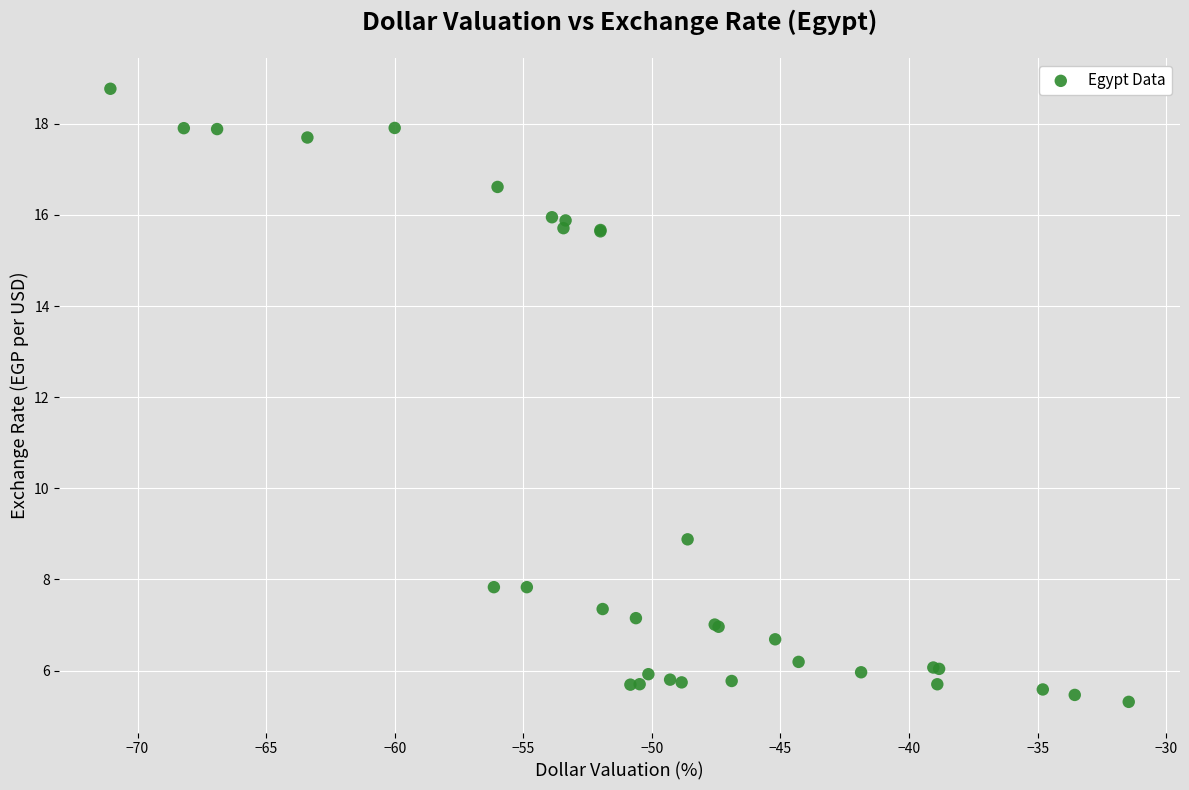

What Y value in the scatter plot is closest to 12?

8.9